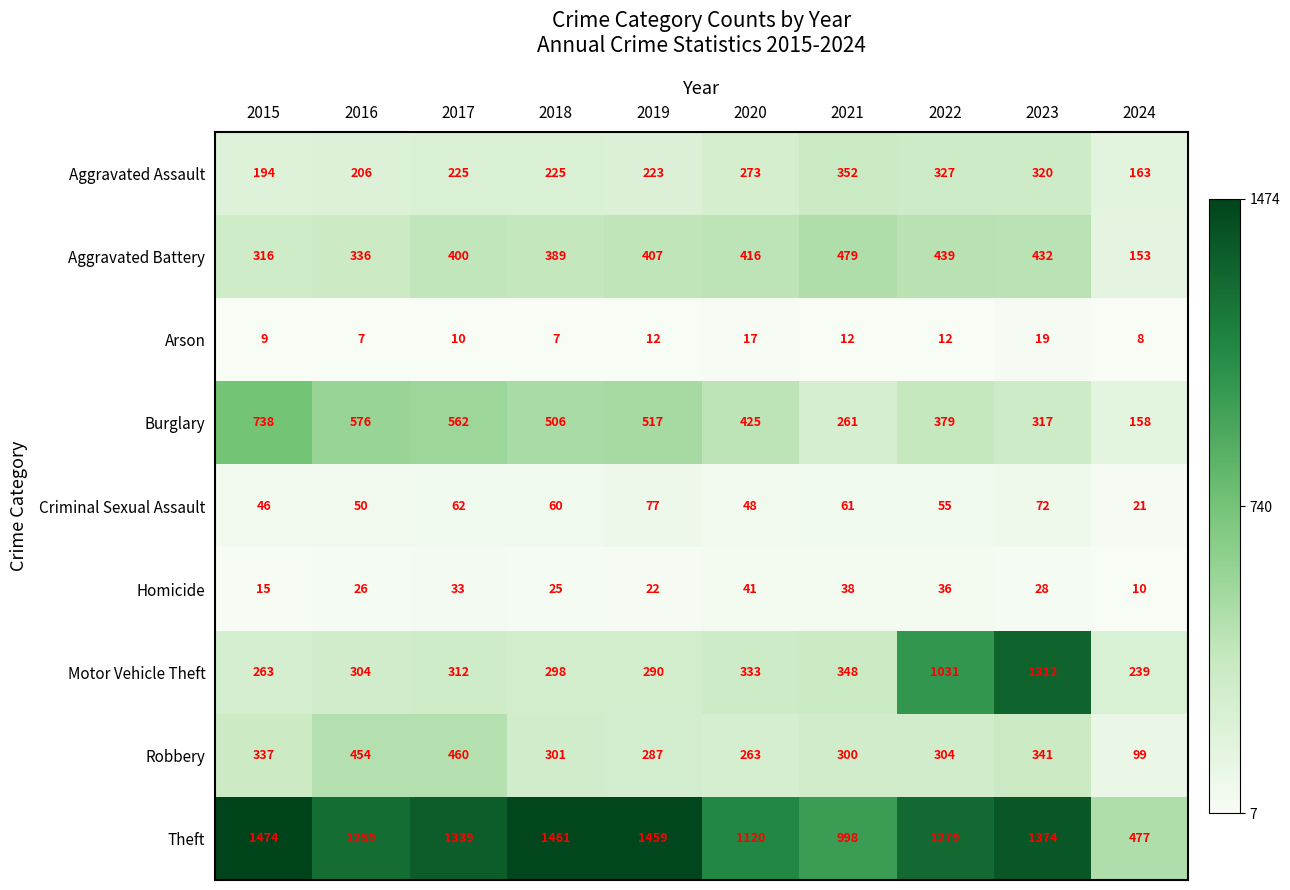

At which category does the chart reach its peak across all series?

2015